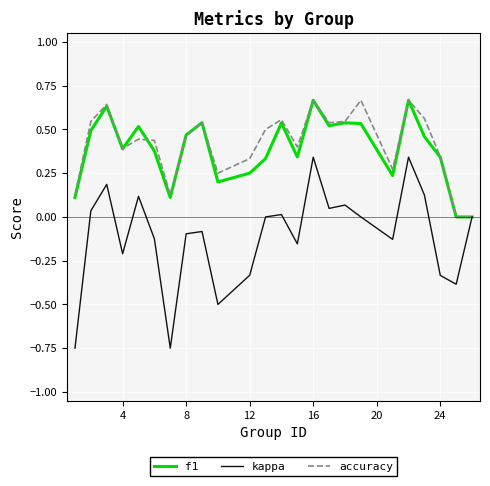

Which series has the widest spread of values?

kappa